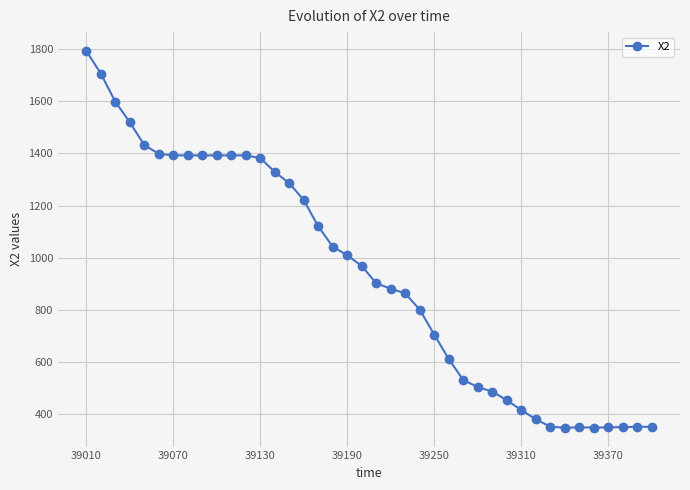

What is the greatest value displayed?

1793.3